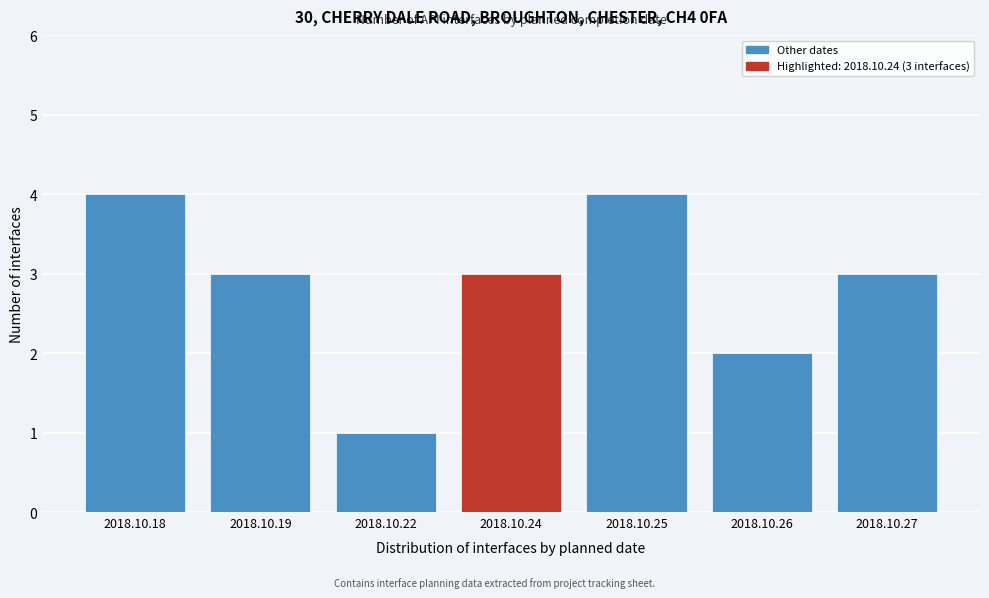

Reading left to right, extract all data points from this chart.

2018.10.18=4	2018.10.19=3	2018.10.22=1	2018.10.24=3	2018.10.25=4	2018.10.26=2	2018.10.27=3